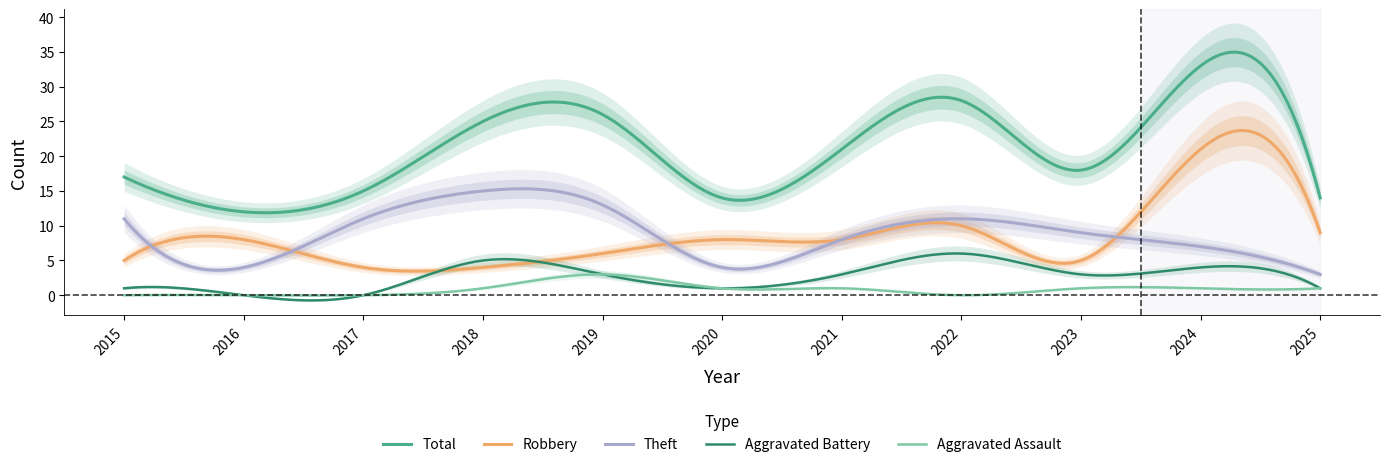

At 2015, list the series in order from largest to smallest.

Total, Theft, Robbery, Aggravated Battery, Aggravated Assault